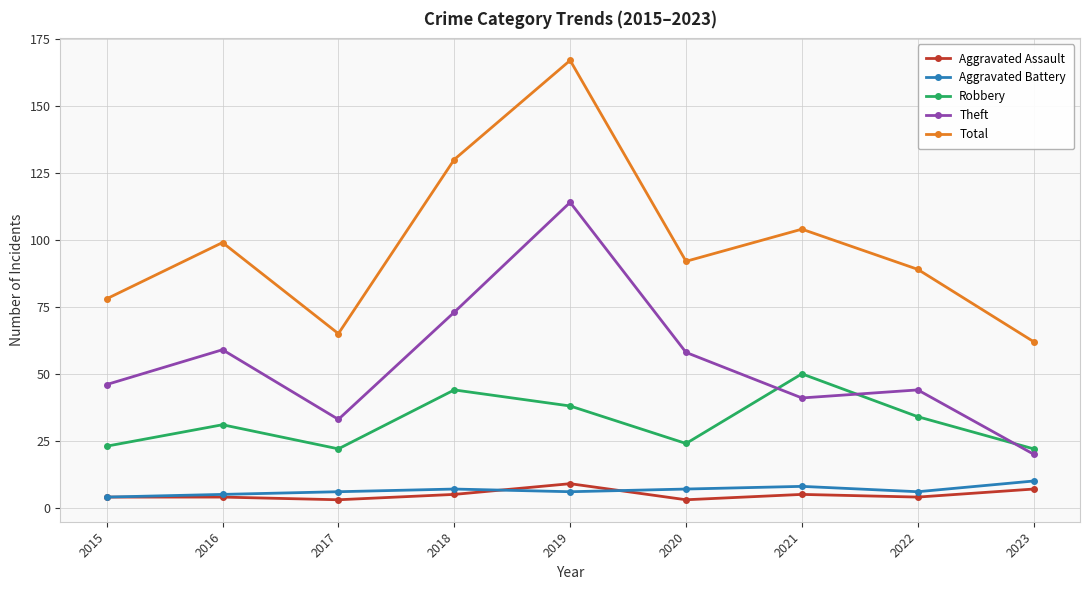

How many distinct data groups are displayed?

5